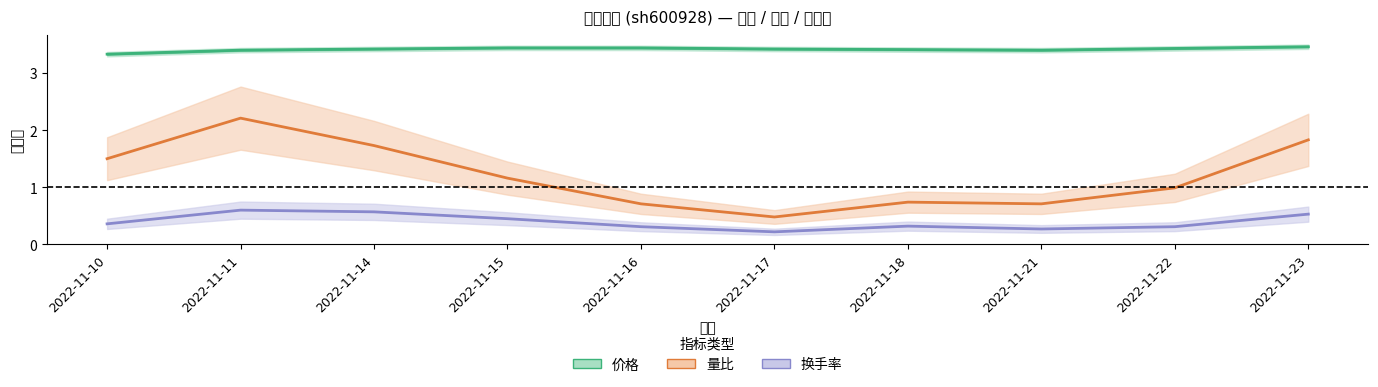

What is the difference between the highest and lowest values at 2022-11-23?

2.9